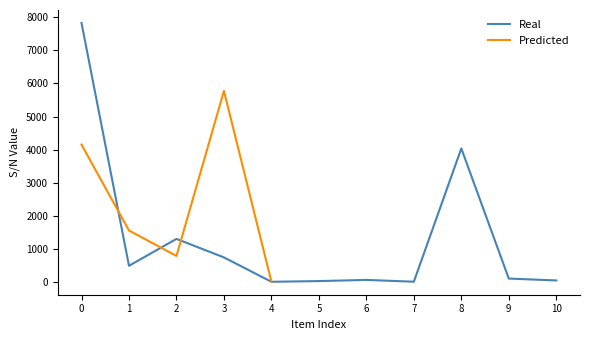

How many points are lower than both their immediate neighbors (excluding endpoints)?

3